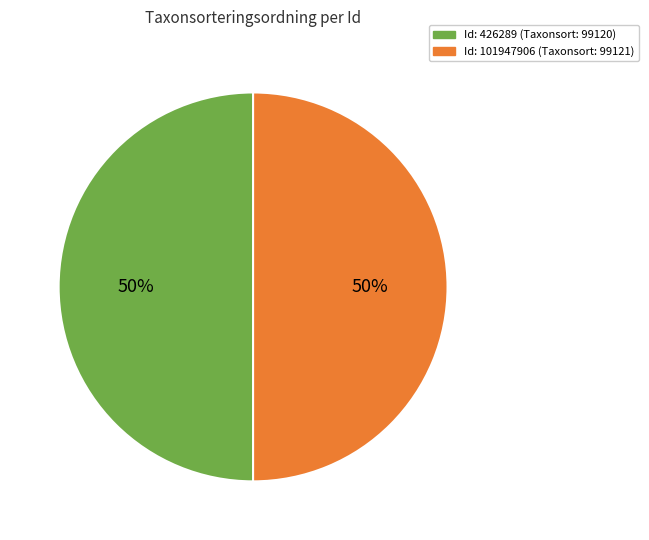

To the nearest percent, what is the average slice percentage?

50%